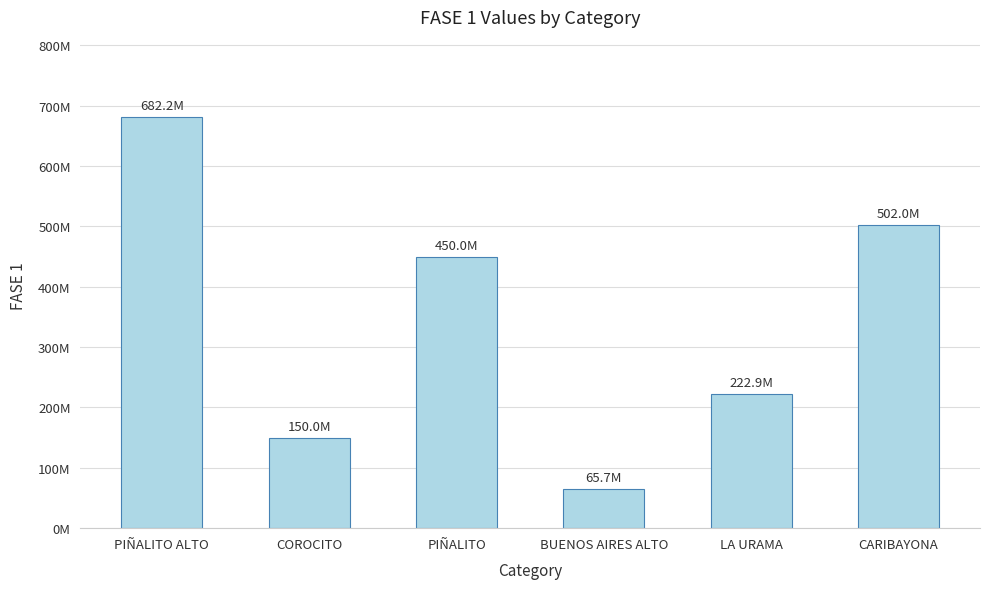

At which category does the chart reach its minimum across all series?

BUENOS AIRES ALTO